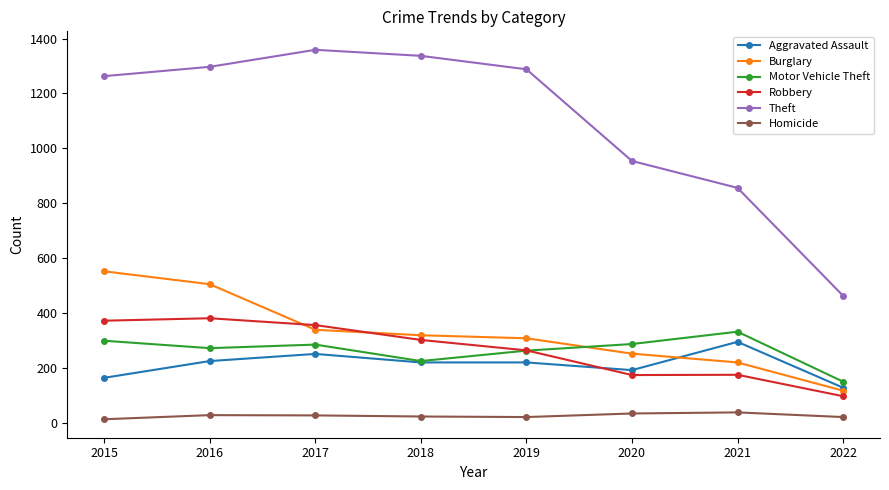

What is the approximate value of Aggravated Assault at 2022, to the nearest 50?

150